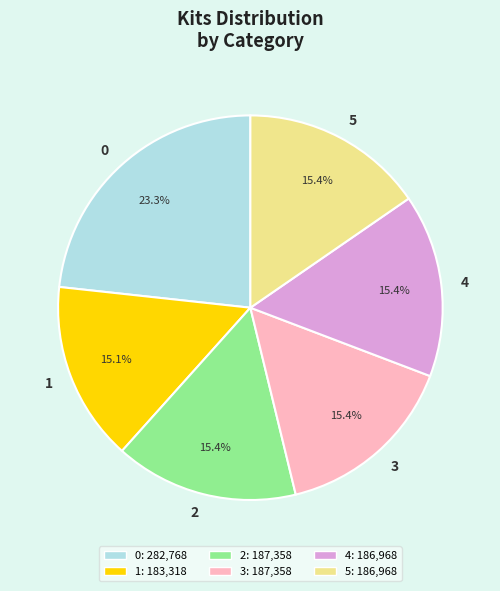

Is there any slice that represents more than half of the pie?

No